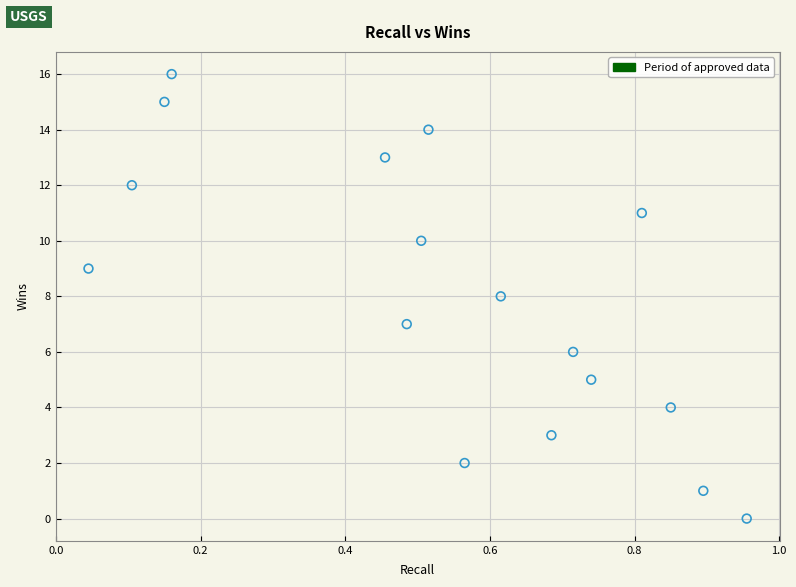

What is the range of Y values (max minus min)?

16